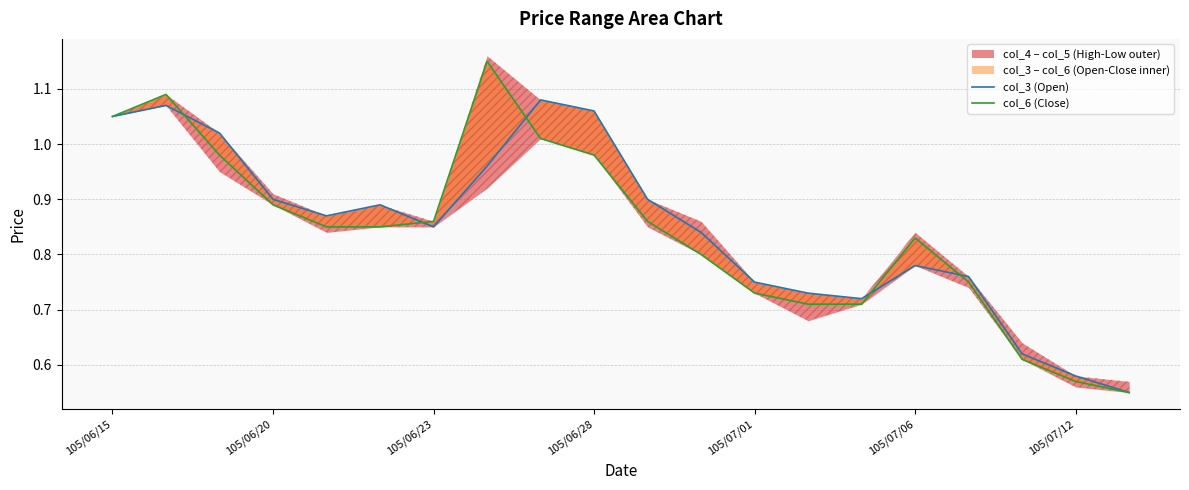

At which label is col_3 (Open) closest to 0?

19